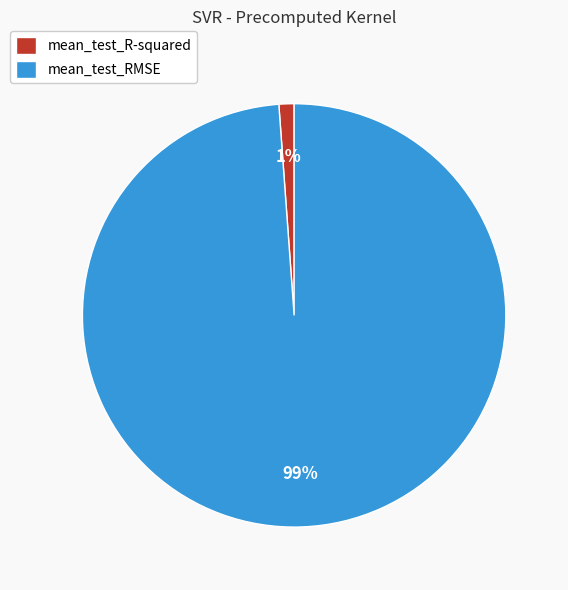

How many slices are in this pie chart?

2